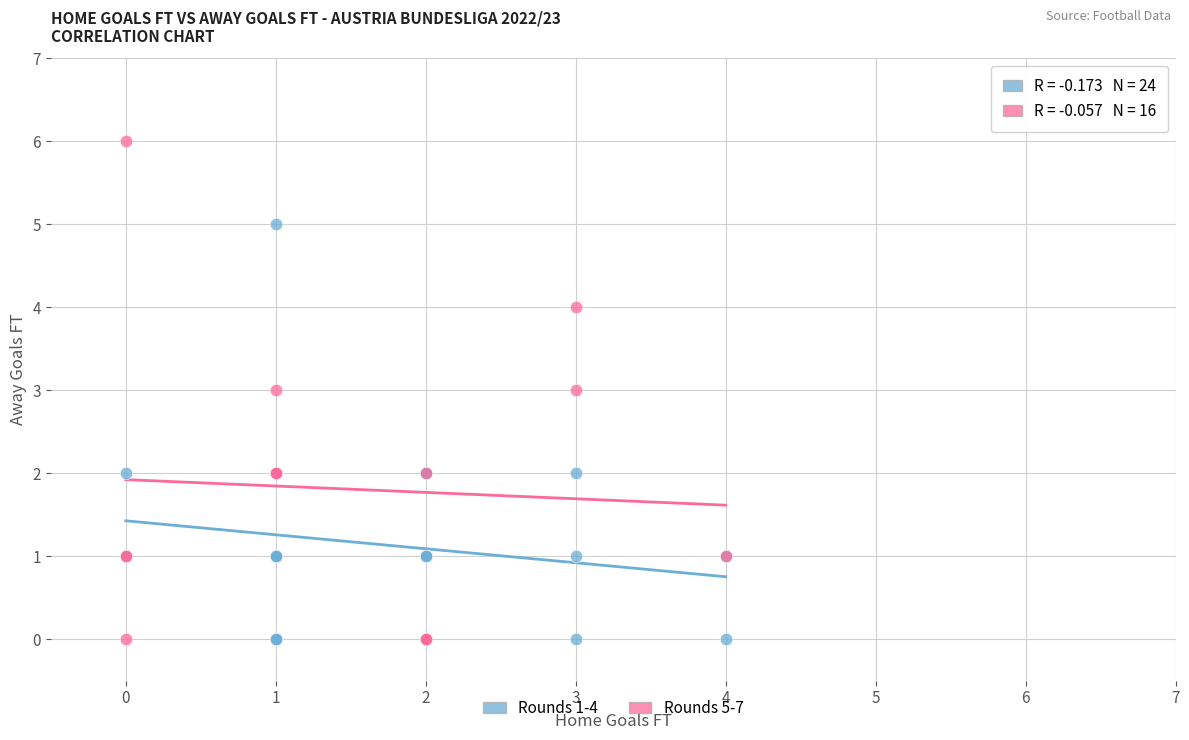

Which series has the widest spread of Y values?

Rounds 5-7